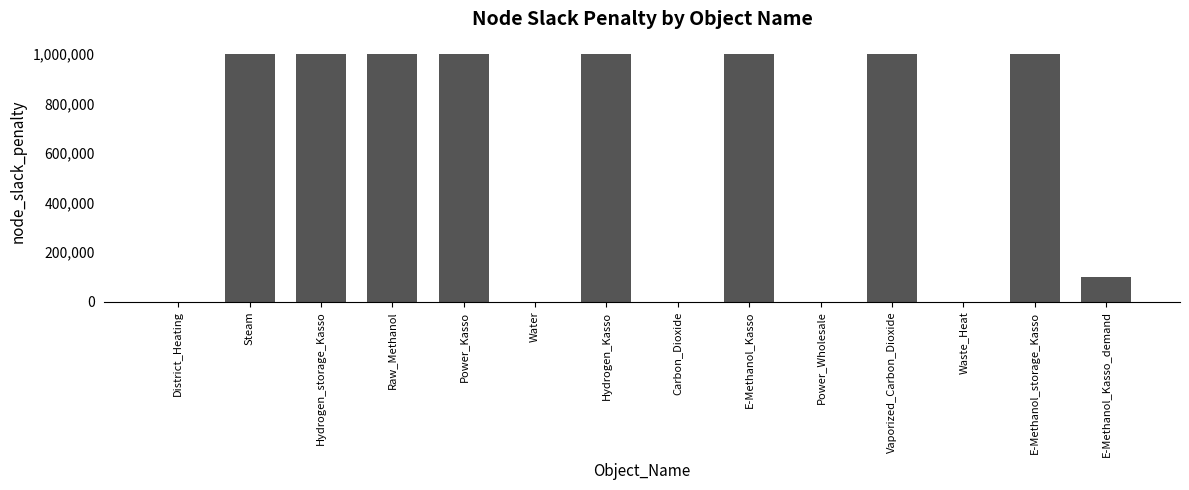

What is the sum of all values?

8100000